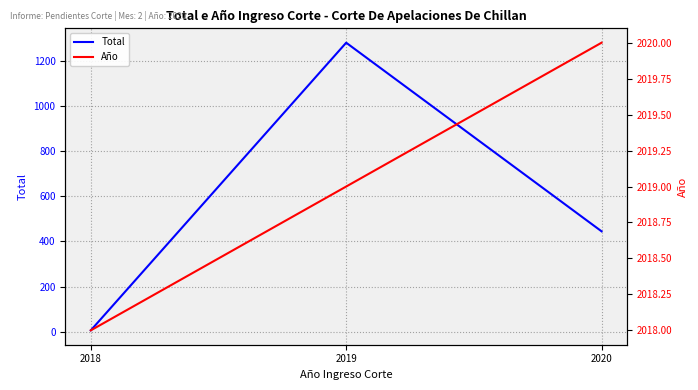

How many Total values are between 6 and 1281?

3